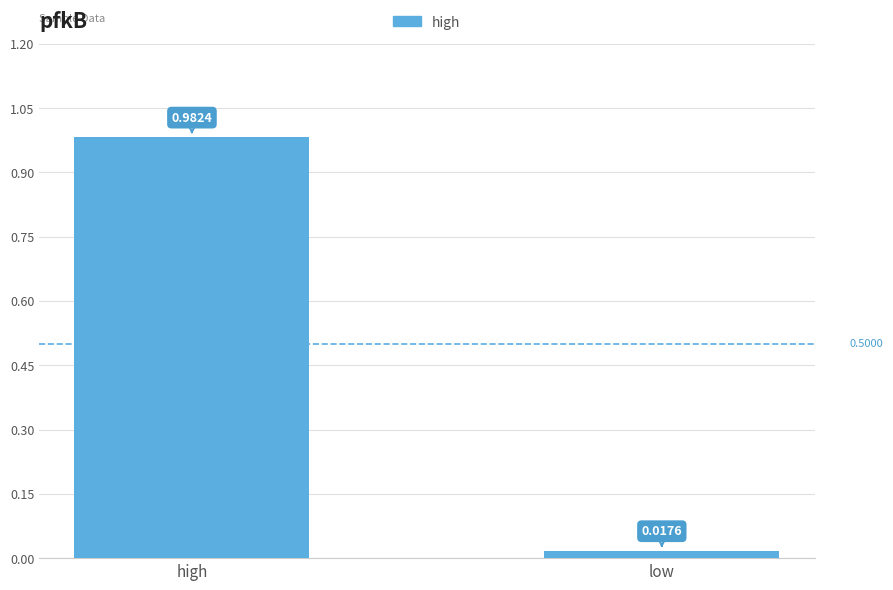

List the labels in order of value, smallest first.

low, high